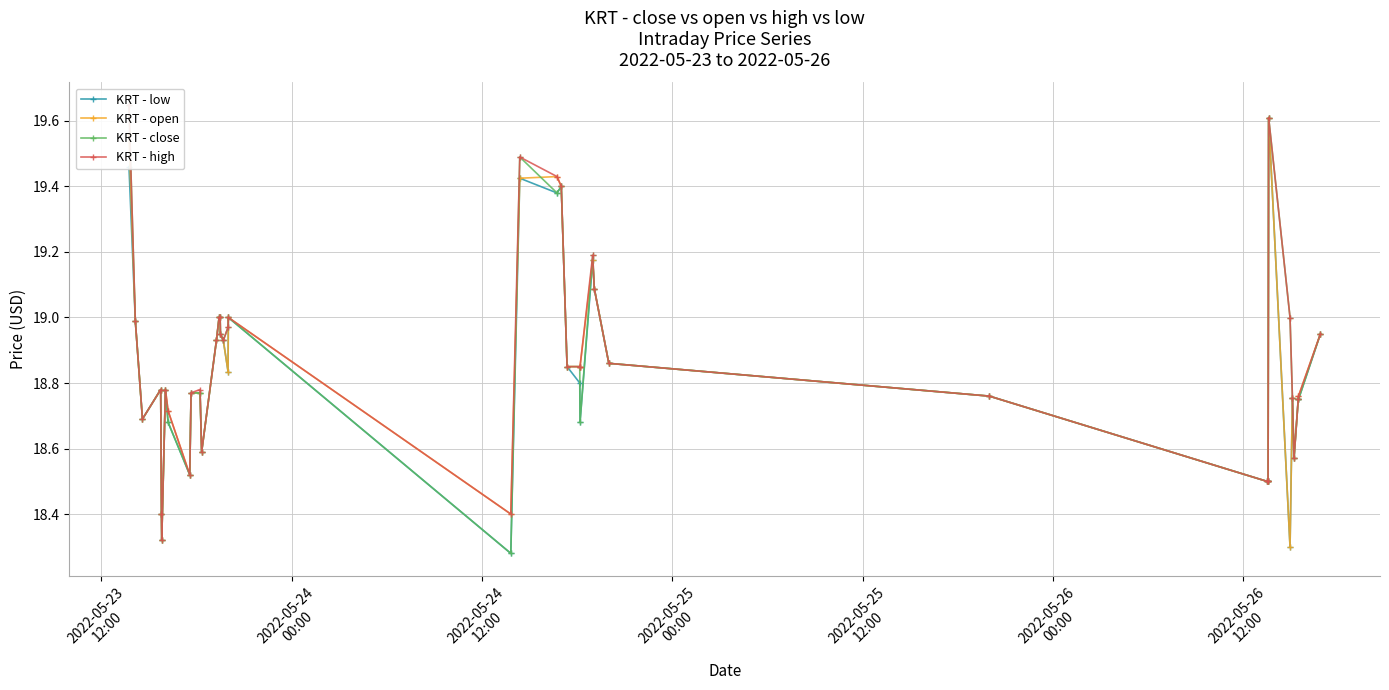

List the series in order of their peak value, highest first.

KRT - close, KRT - high, KRT - low, KRT - open